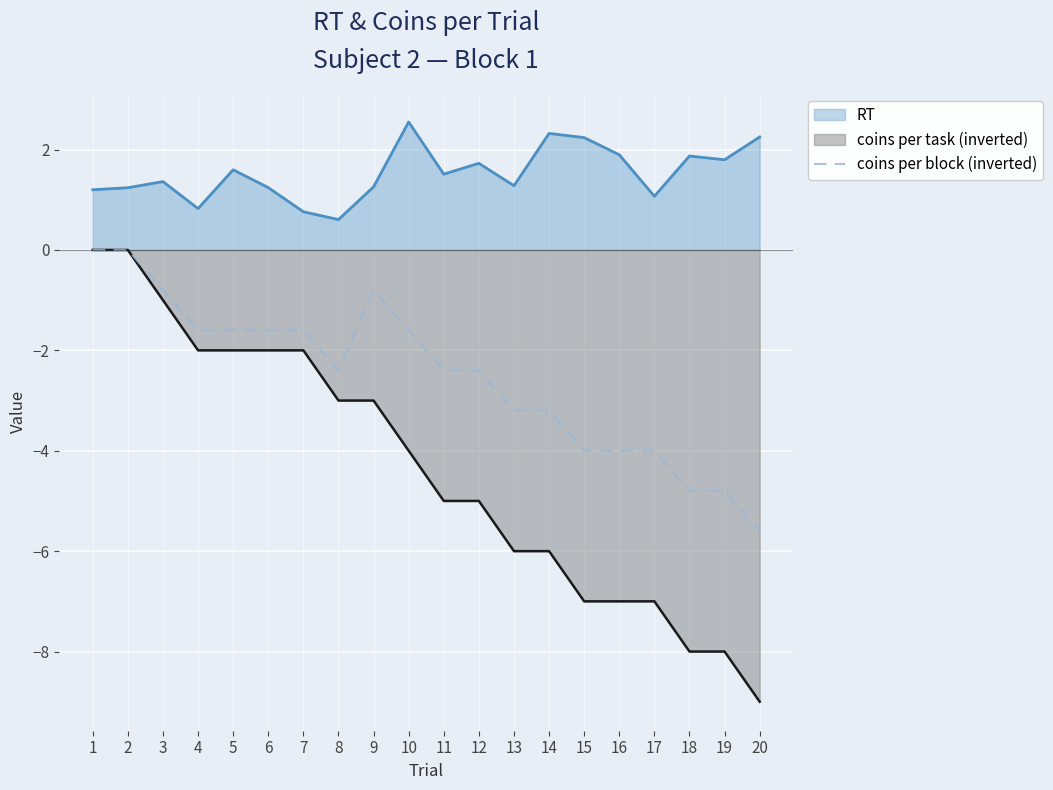

Which series has the widest spread of values?

coins per task (inverted)